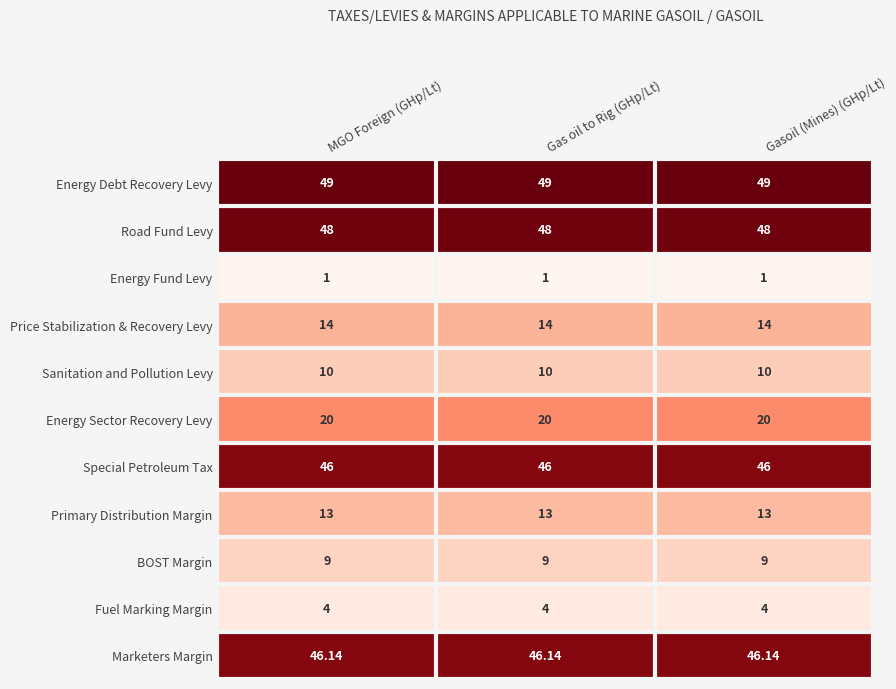

At MGO Foreign (GHp/Lt), list the series in order from smallest to largest.

Energy Fund Levy, Fuel Marking Margin, BOST Margin, Sanitation and Pollution Levy, Primary Distribution Margin, Price Stabilization & Recovery Levy, Energy Sector Recovery Levy, Special Petroleum Tax, Marketers Margin, Road Fund Levy, Energy Debt Recovery Levy